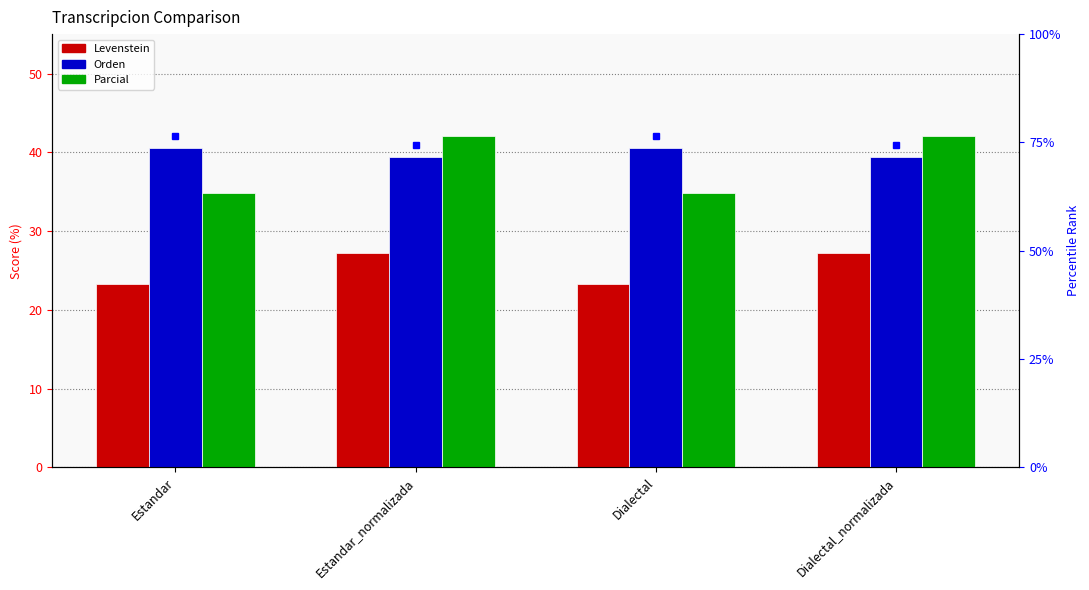

What is the difference between the Orden values at Dialectal_normalizada and Estandar?

1.2